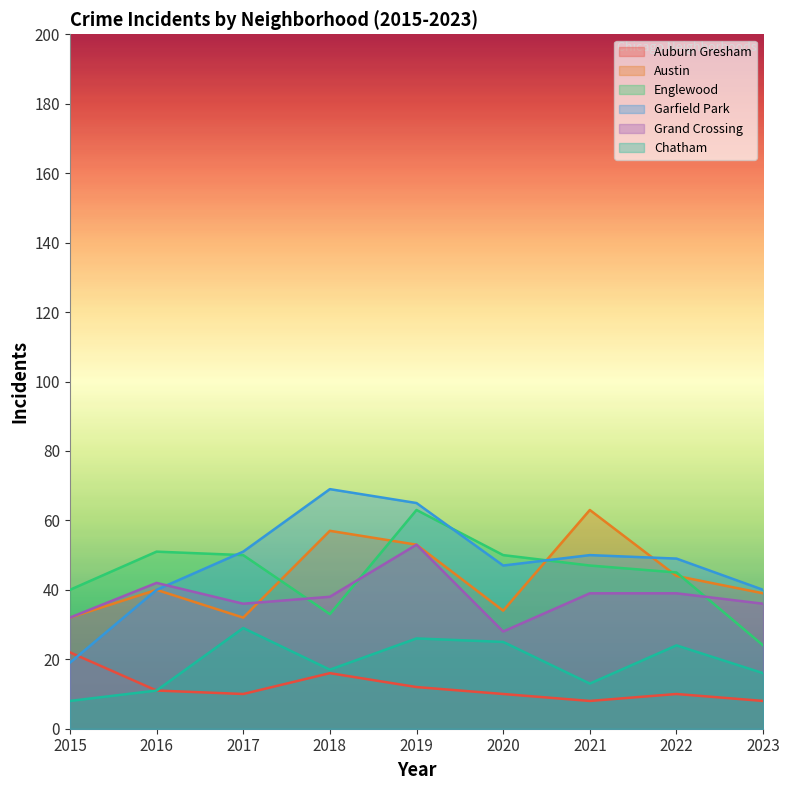

What is the sum of all Garfield Park values?

430